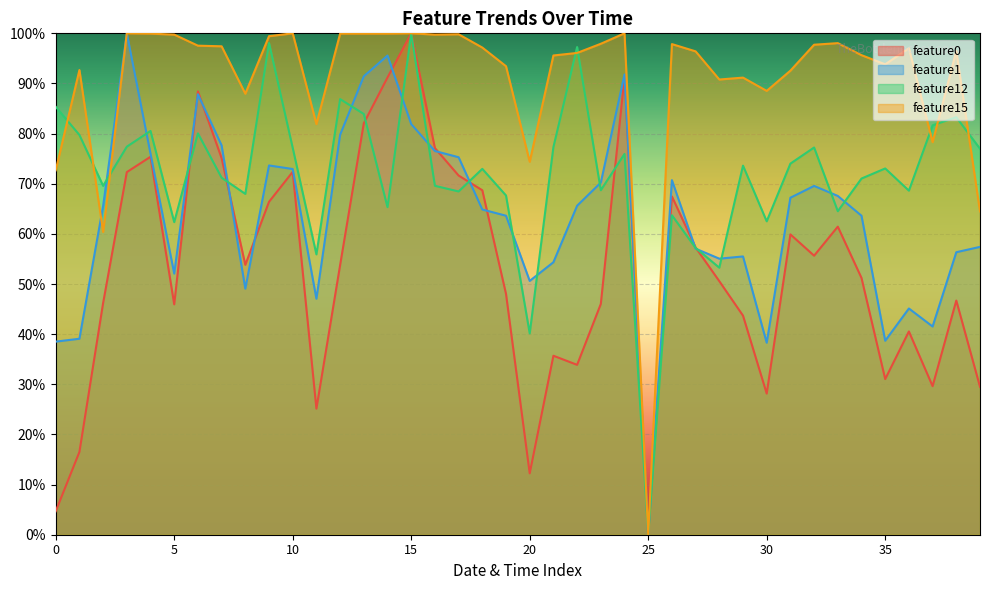

True or false: feature1 and feature0 intersect in this chart.

True